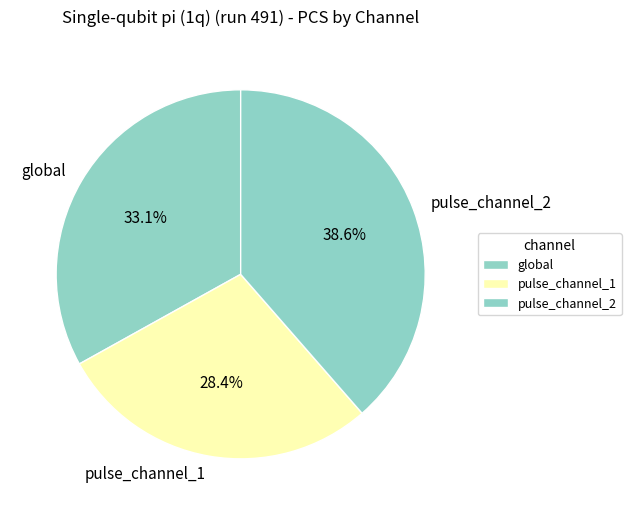

Does pulse_channel_1 represent more than half of the total?

No